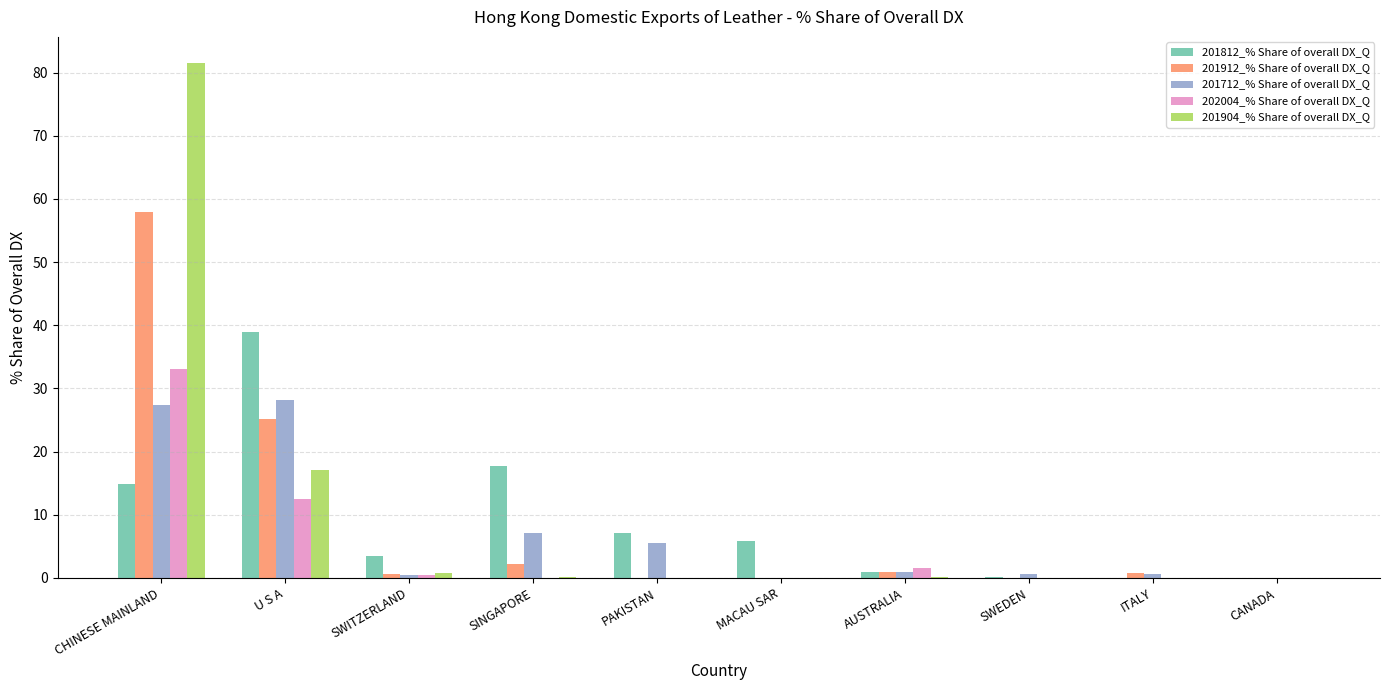

Read the 201712_% Share of overall DX_Q value at CHINESE MAINLAND.

27.4